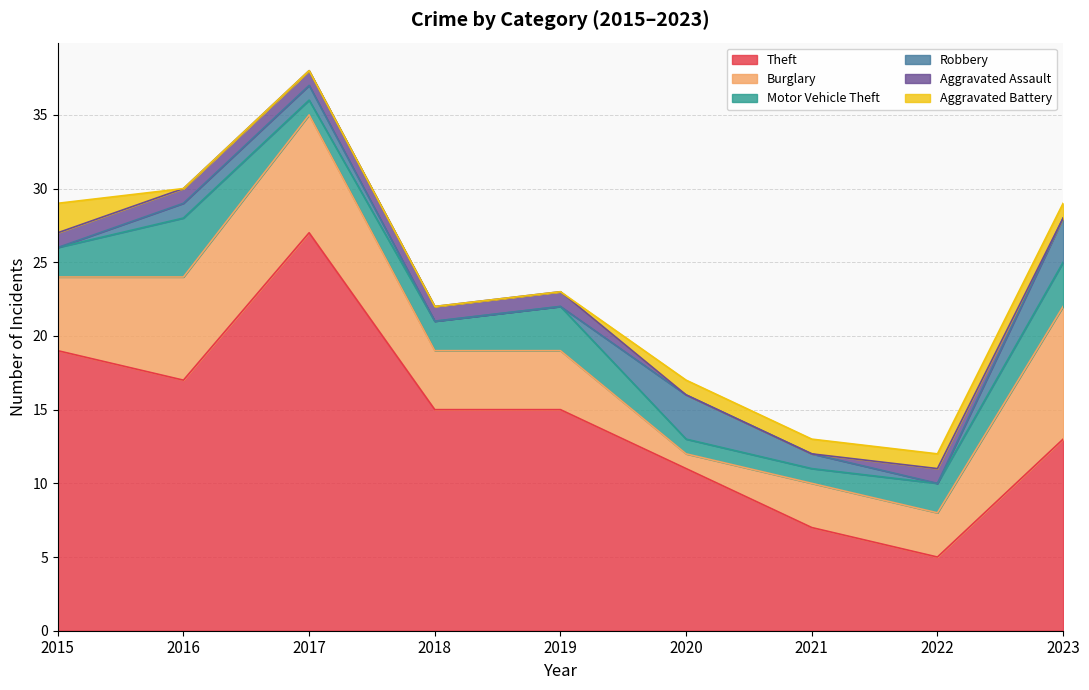

Is it true that Burglary equals 9 at 2023?

True